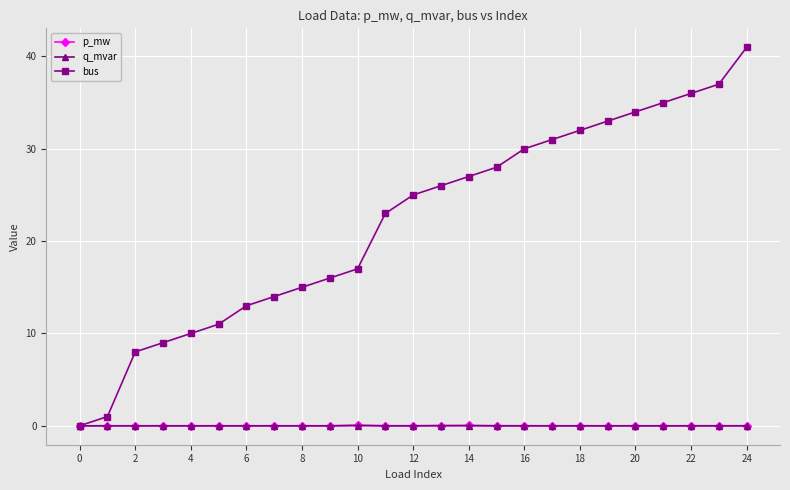

What is the value of the bus point at the 5th from the left?

10.0